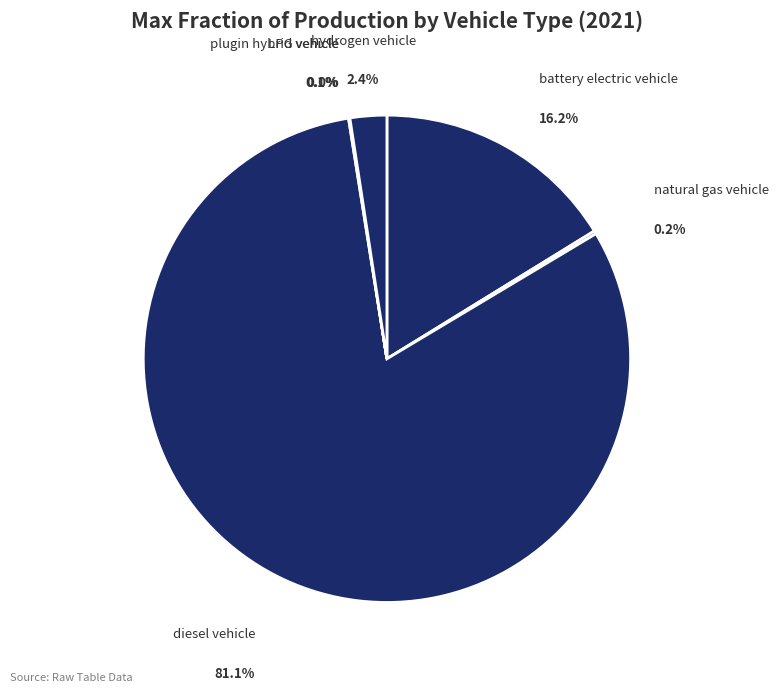

Which category has the smallest portion of the pie?

LPG vehicle